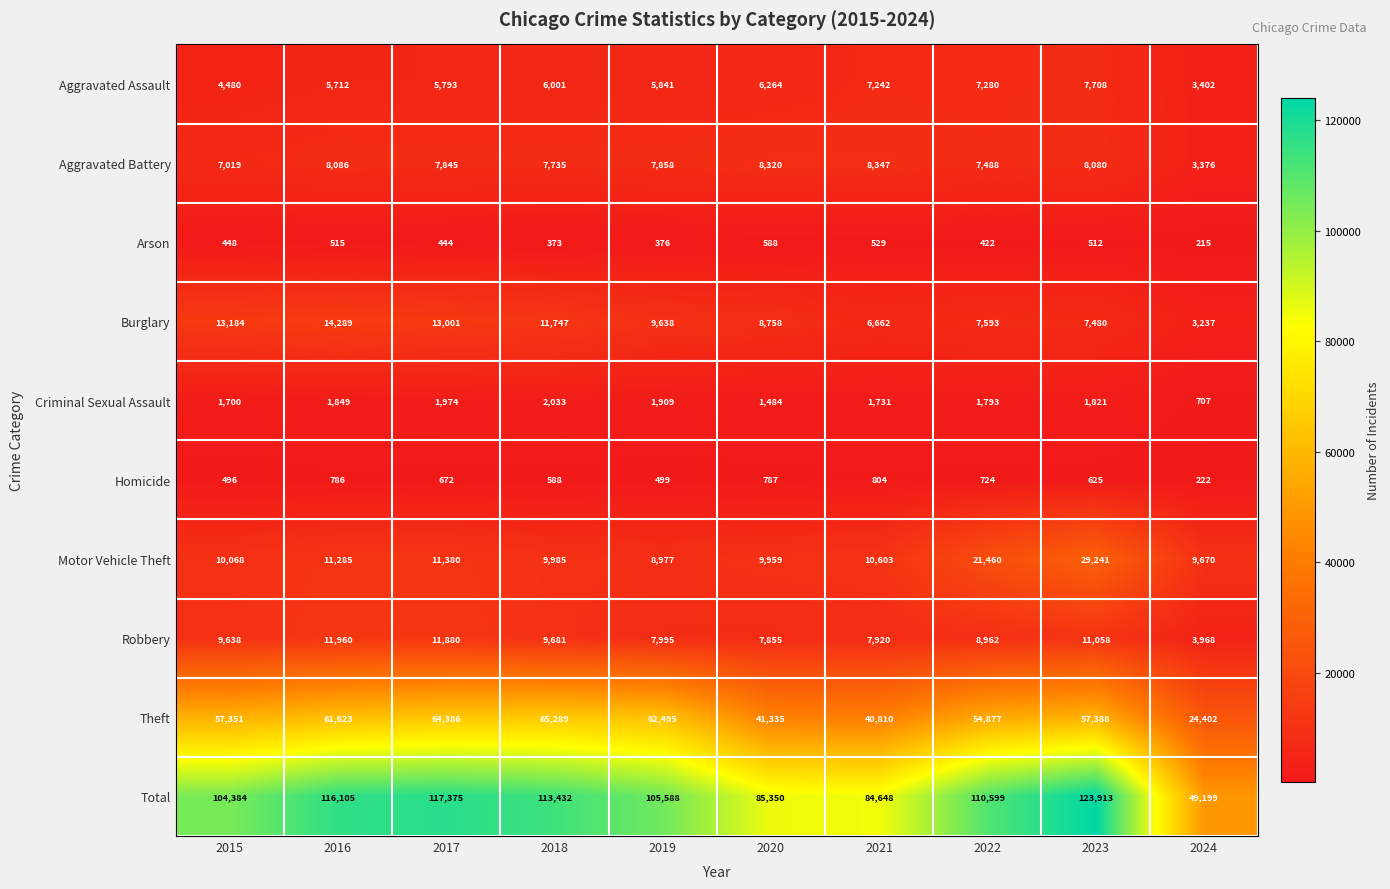

The Homicide series shows 804 at 2021. True or false?

True